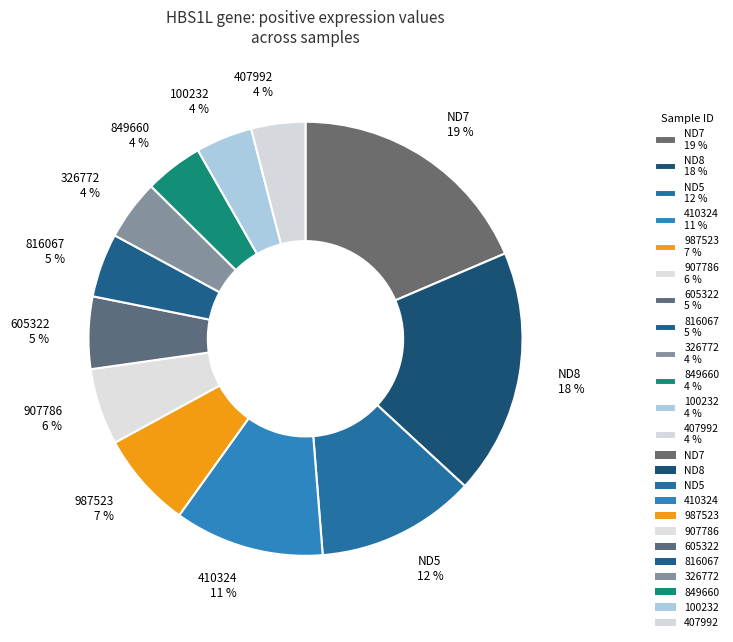

What is the ratio of the value at 907786 6 % to the value at 816067 5 %?

1.2